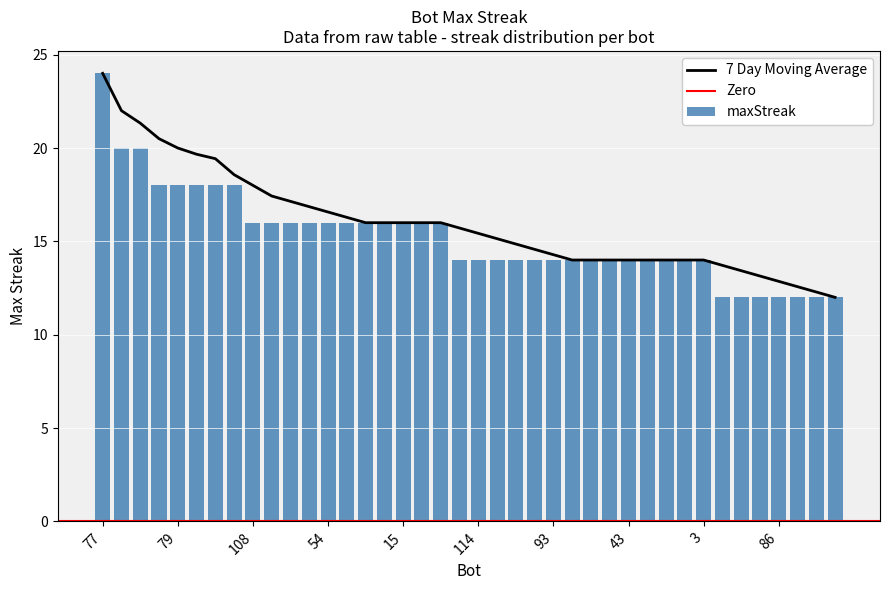

What is the value of the 10th bar from the left?

16